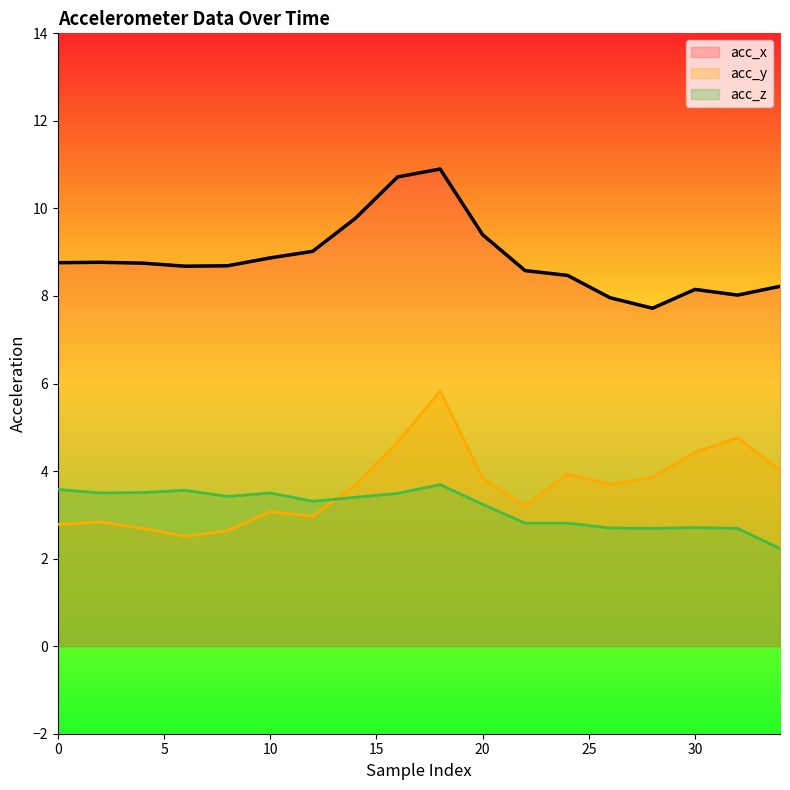

How many data points in acc_z are less than 3?

7